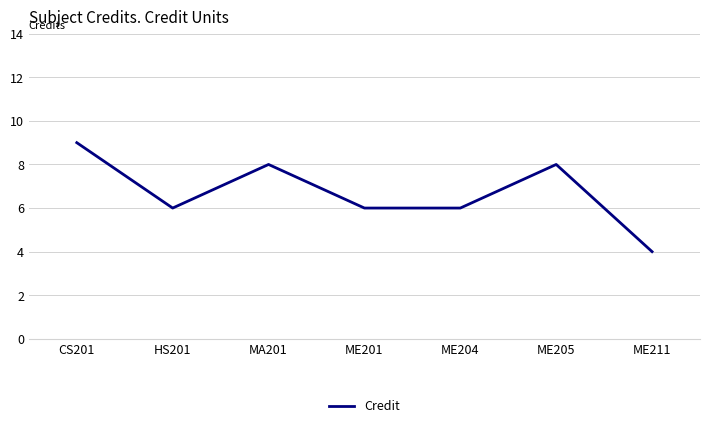

How many interior local peaks (higher than both neighbors) does the data have?

2